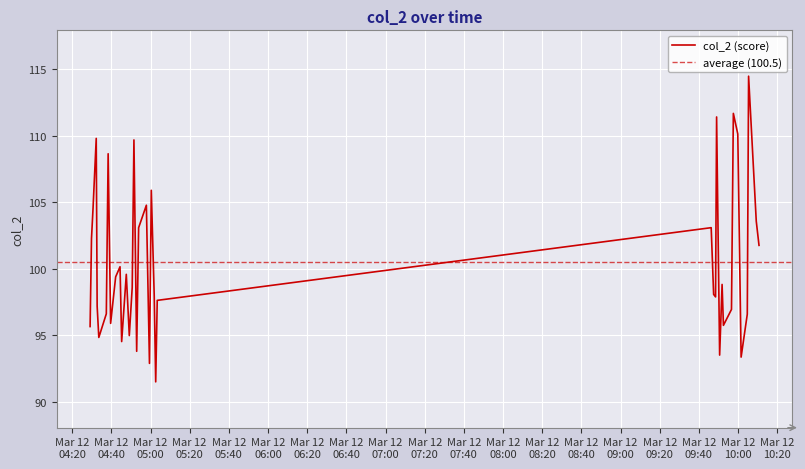

Reading left to right, list all the values displayed in this chart.

95.7	102.3	104.6	109.8	97.2	94.8	96.6	108.7	95.9	99.4	100.2	94.5	99.6	95.0	98.6	109.7	93.8	103.1	104.8	92.9	105.9	98.0	91.5	97.6	103.1	98.1	97.9	111.4	93.5	98.8	95.7	96.9	111.7	110.1	102.9	93.3	96.6	114.5	103.6	101.8